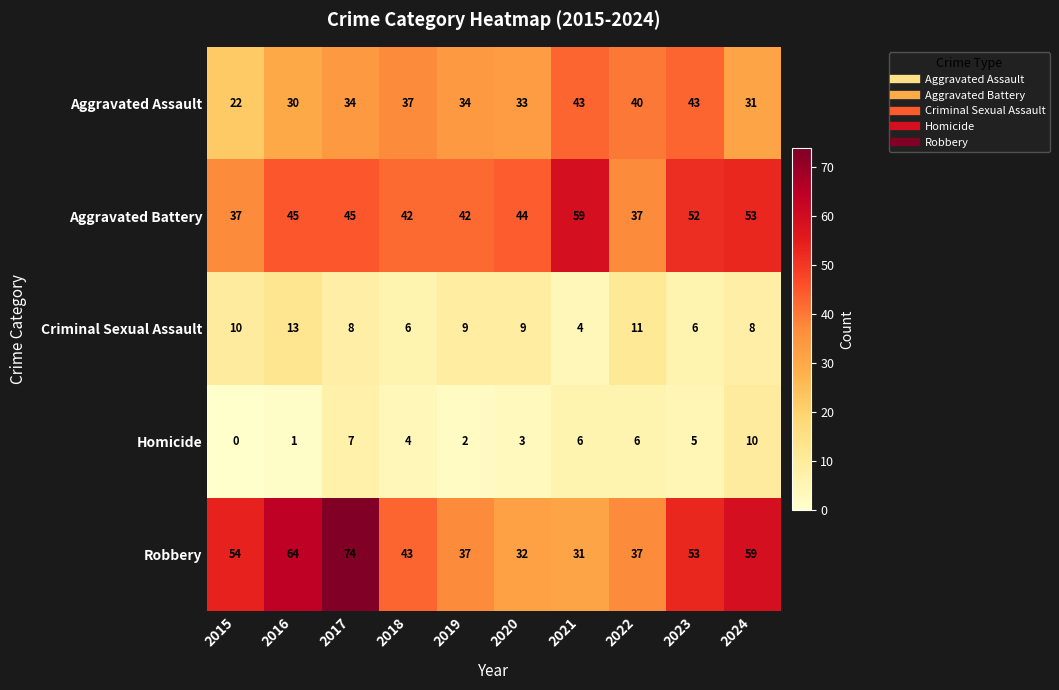

Is it true that Robbery equals 43 at 2018?

True